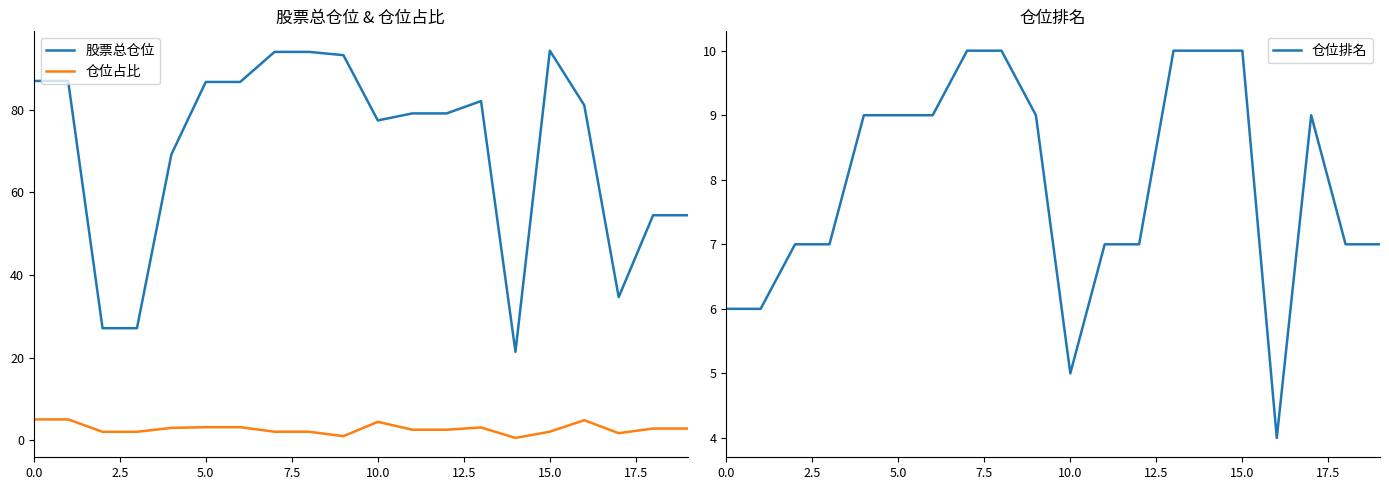

What is the maximum value for 股票总仓位?

94.3